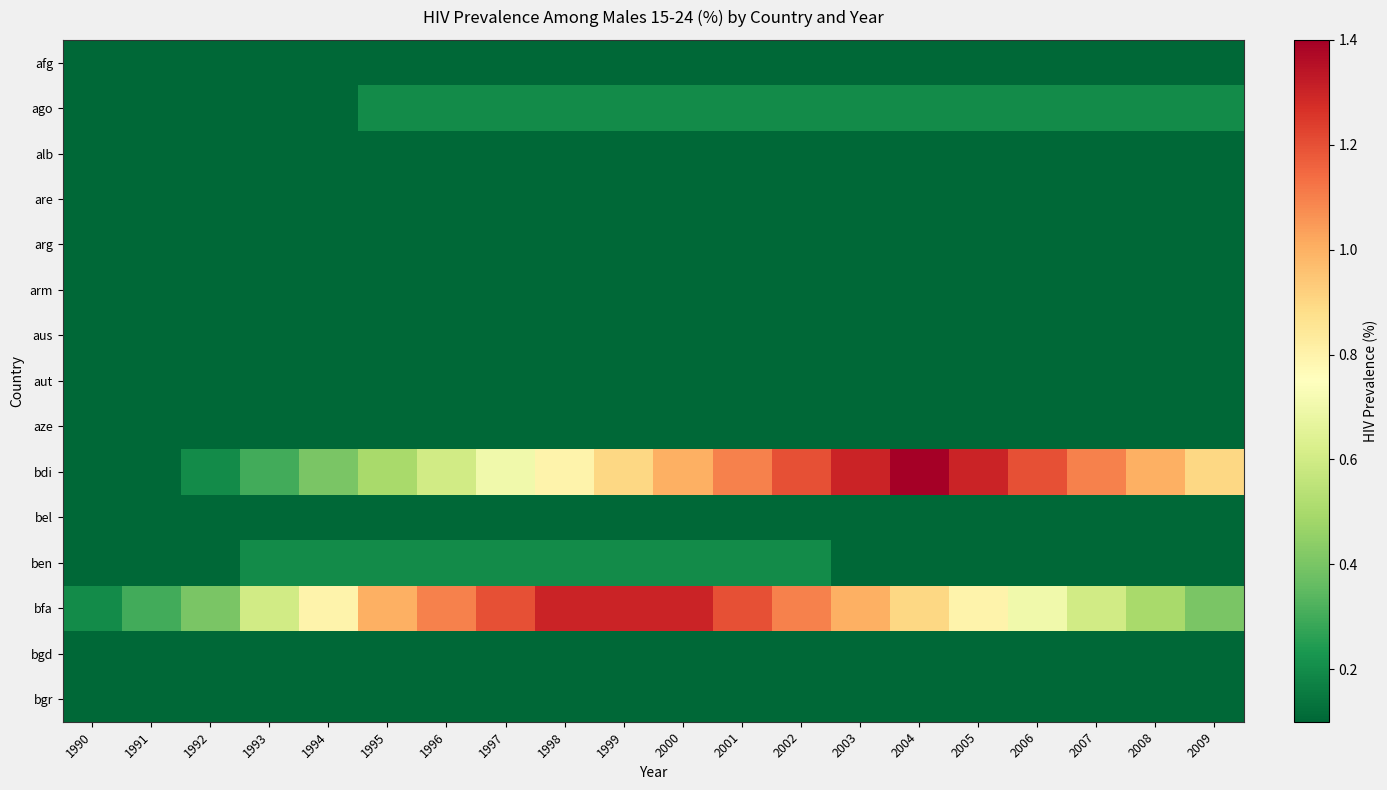

Reading right to left, list all the values displayed in this chart.

afg: 2009=0.1	2008=0.1	2007=0.1	2006=0.1	2005=0.1	2004=0.1	2003=0.1	2002=0.1	2001=0.1	2000=0.1	1999=0.1	1998=0.1	1997=0.1	1996=0.1	1995=0.1	1994=0.1	1993=0.1	1992=0.1	1991=0.1	1990=0.1
ago: 2009=0.2	2008=0.2	2007=0.2	2006=0.2	2005=0.2	2004=0.2	2003=0.2	2002=0.2	2001=0.2	2000=0.2	1999=0.2	1998=0.2	1997=0.2	1996=0.2	1995=0.2	1994=0.1	1993=0.1	1992=0.1	1991=0.1	1990=0.1
alb: 2009=0.1	2008=0.1	2007=0.1	2006=0.1	2005=0.1	2004=0.1	2003=0.1	2002=0.1	2001=0.1	2000=0.1	1999=0.1	1998=0.1	1997=0.1	1996=0.1	1995=0.1	1994=0.1	1993=0.1	1992=0.1	1991=0.1	1990=0.1
are: 2009=0.1	2008=0.1	2007=0.1	2006=0.1	2005=0.1	2004=0.1	2003=0.1	2002=0.1	2001=0.1	2000=0.1	1999=0.1	1998=0.1	1997=0.1	1996=0.1	1995=0.1	1994=0.1	1993=0.1	1992=0.1	1991=0.1	1990=0.1
arg: 2009=0.1	2008=0.1	2007=0.1	2006=0.1	2005=0.1	2004=0.1	2003=0.1	2002=0.1	2001=0.1	2000=0.1	1999=0.1	1998=0.1	1997=0.1	1996=0.1	1995=0.1	1994=0.1	1993=0.1	1992=0.1	1991=0.1	1990=0.1
arm: 2009=0.1	2008=0.1	2007=0.1	2006=0.1	2005=0.1	2004=0.1	2003=0.1	2002=0.1	2001=0.1	2000=0.1	1999=0.1	1998=0.1	1997=0.1	1996=0.1	1995=0.1	1994=0.1	1993=0.1	1992=0.1	1991=0.1	1990=0.1
aus: 2009=0.1	2008=0.1	2007=0.1	2006=0.1	2005=0.1	2004=0.1	2003=0.1	2002=0.1	2001=0.1	2000=0.1	1999=0.1	1998=0.1	1997=0.1	1996=0.1	1995=0.1	1994=0.1	1993=0.1	1992=0.1	1991=0.1	1990=0.1
aut: 2009=0.1	2008=0.1	2007=0.1	2006=0.1	2005=0.1	2004=0.1	2003=0.1	2002=0.1	2001=0.1	2000=0.1	1999=0.1	1998=0.1	1997=0.1	1996=0.1	1995=0.1	1994=0.1	1993=0.1	1992=0.1	1991=0.1	1990=0.1
aze: 2009=0.1	2008=0.1	2007=0.1	2006=0.1	2005=0.1	2004=0.1	2003=0.1	2002=0.1	2001=0.1	2000=0.1	1999=0.1	1998=0.1	1997=0.1	1996=0.1	1995=0.1	1994=0.1	1993=0.1	1992=0.1	1991=0.1	1990=0.1
bdi: 2009=0.9	2008=1.0	2007=1.1	2006=1.2	2005=1.3	2004=1.4	2003=1.3	2002=1.2	2001=1.1	2000=1.0	1999=0.9	1998=0.8	1997=0.7	1996=0.6	1995=0.5	1994=0.4	1993=0.3	1992=0.2	1991=0.1	1990=0.1
bel: 2009=0.1	2008=0.1	2007=0.1	2006=0.1	2005=0.1	2004=0.1	2003=0.1	2002=0.1	2001=0.1	2000=0.1	1999=0.1	1998=0.1	1997=0.1	1996=0.1	1995=0.1	1994=0.1	1993=0.1	1992=0.1	1991=0.1	1990=0.1
ben: 2009=0.1	2008=0.1	2007=0.1	2006=0.1	2005=0.1	2004=0.1	2003=0.1	2002=0.2	2001=0.2	2000=0.2	1999=0.2	1998=0.2	1997=0.2	1996=0.2	1995=0.2	1994=0.2	1993=0.2	1992=0.1	1991=0.1	1990=0.1
bfa: 2009=0.4	2008=0.5	2007=0.6	2006=0.7	2005=0.8	2004=0.9	2003=1.0	2002=1.1	2001=1.2	2000=1.3	1999=1.3	1998=1.3	1997=1.2	1996=1.1	1995=1.0	1994=0.8	1993=0.6	1992=0.4	1991=0.3	1990=0.2
bgd: 2009=0.1	2008=0.1	2007=0.1	2006=0.1	2005=0.1	2004=0.1	2003=0.1	2002=0.1	2001=0.1	2000=0.1	1999=0.1	1998=0.1	1997=0.1	1996=0.1	1995=0.1	1994=0.1	1993=0.1	1992=0.1	1991=0.1	1990=0.1
bgr: 2009=0.1	2008=0.1	2007=0.1	2006=0.1	2005=0.1	2004=0.1	2003=0.1	2002=0.1	2001=0.1	2000=0.1	1999=0.1	1998=0.1	1997=0.1	1996=0.1	1995=0.1	1994=0.1	1993=0.1	1992=0.1	1991=0.1	1990=0.1